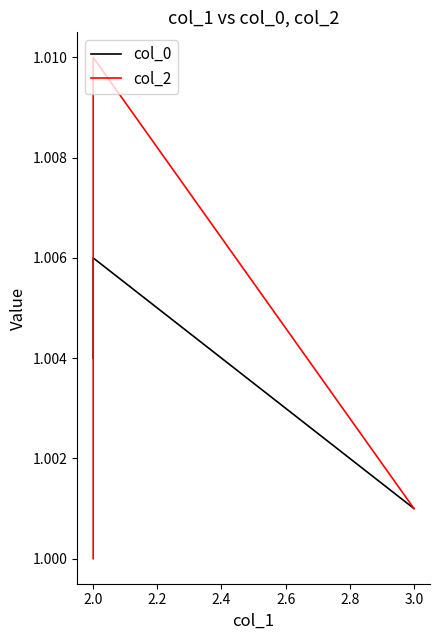

What is the sum of all col_2 values?

3.0